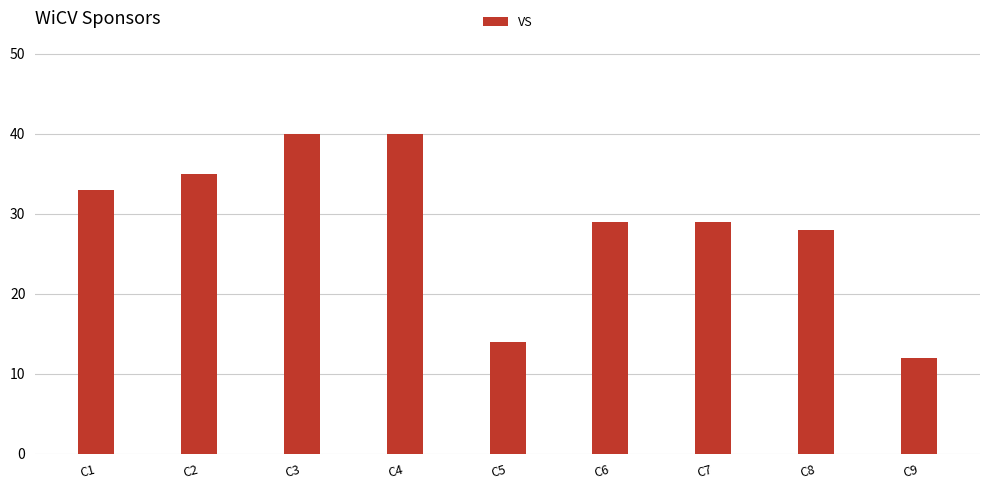

Between C9 and C7, which is larger?

C7